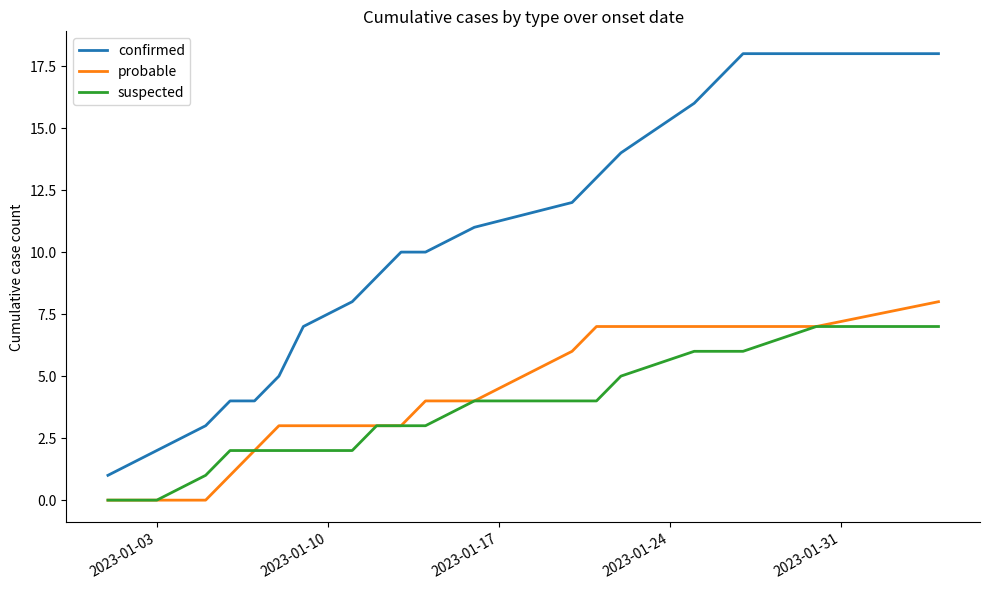

What is the maximum value for suspected?

7